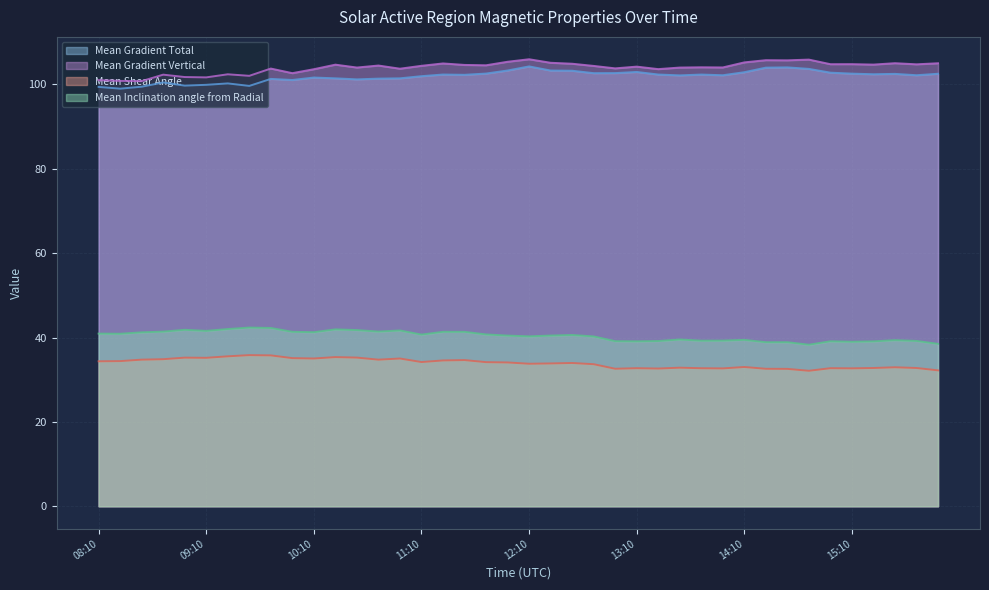

The Mean Gradient Total series shows 102.7 at 12:58. True or false?

True